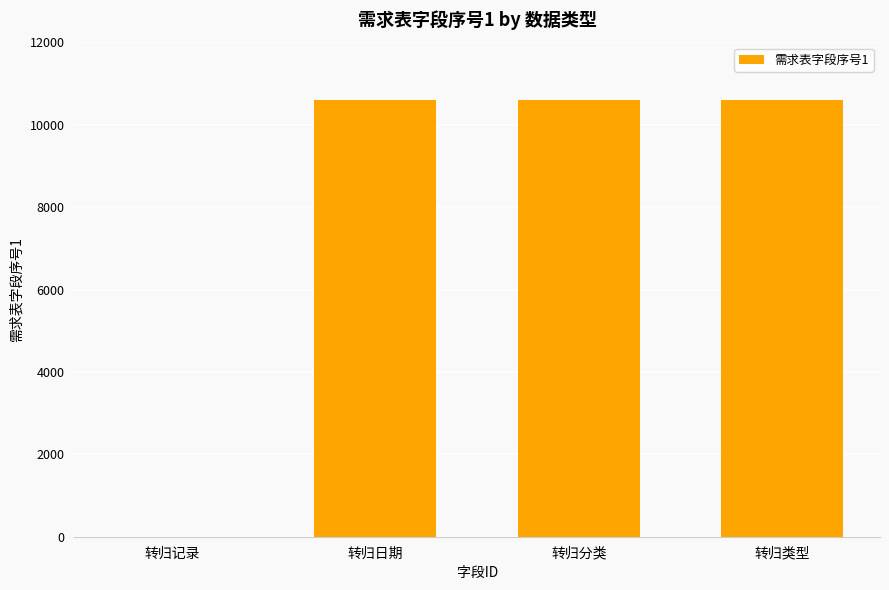

Does the chart contain stacked bars?

No